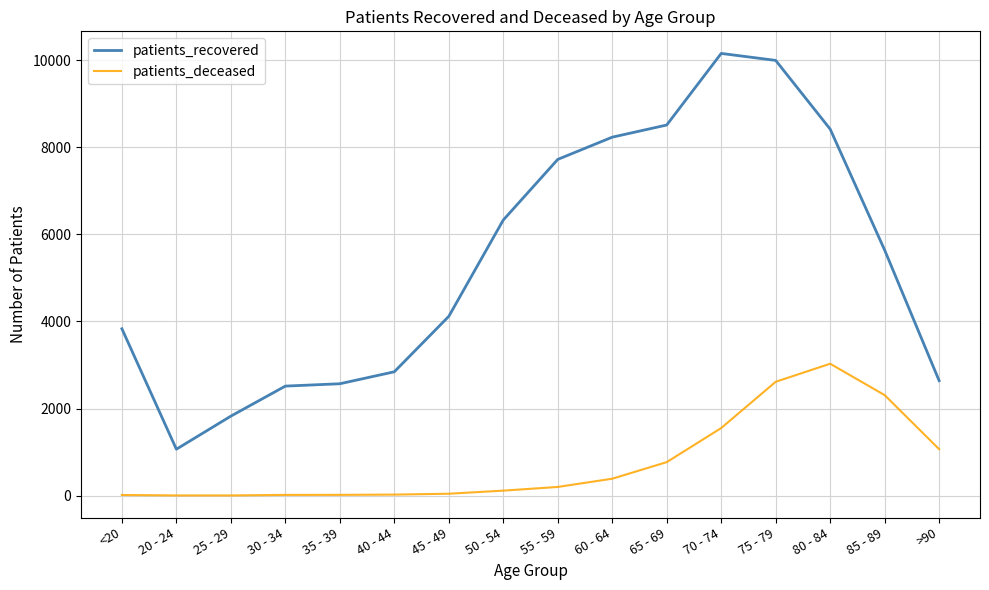

List the series in order of their peak value, lowest first.

patients_deceased, patients_recovered